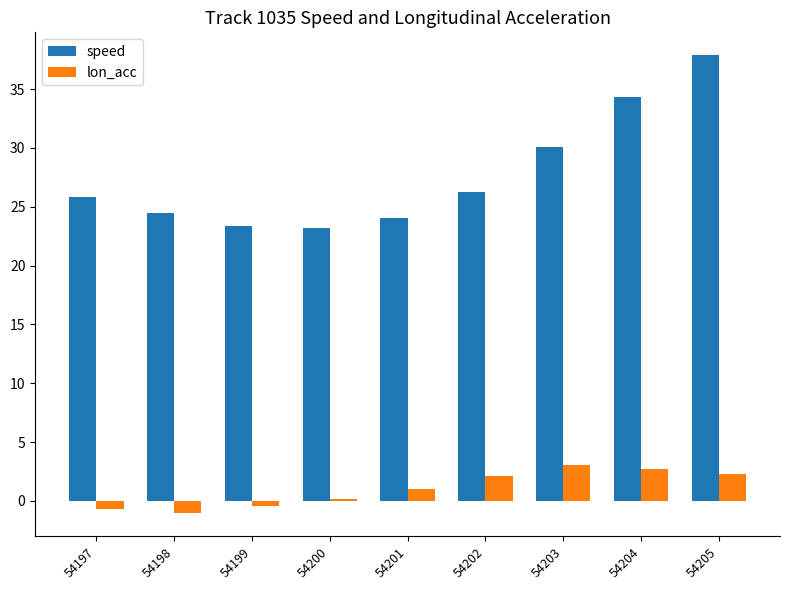

Which series has the widest spread of values?

speed